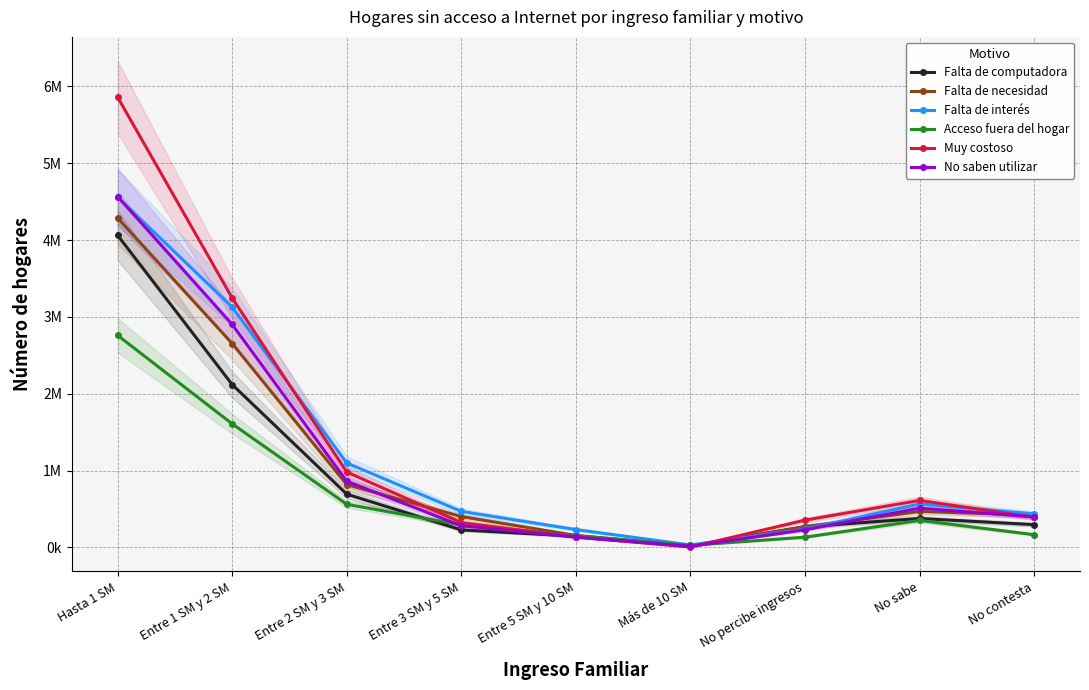

What is the difference between the highest and lowest values at Entre 5 SM y 10 SM?

99086